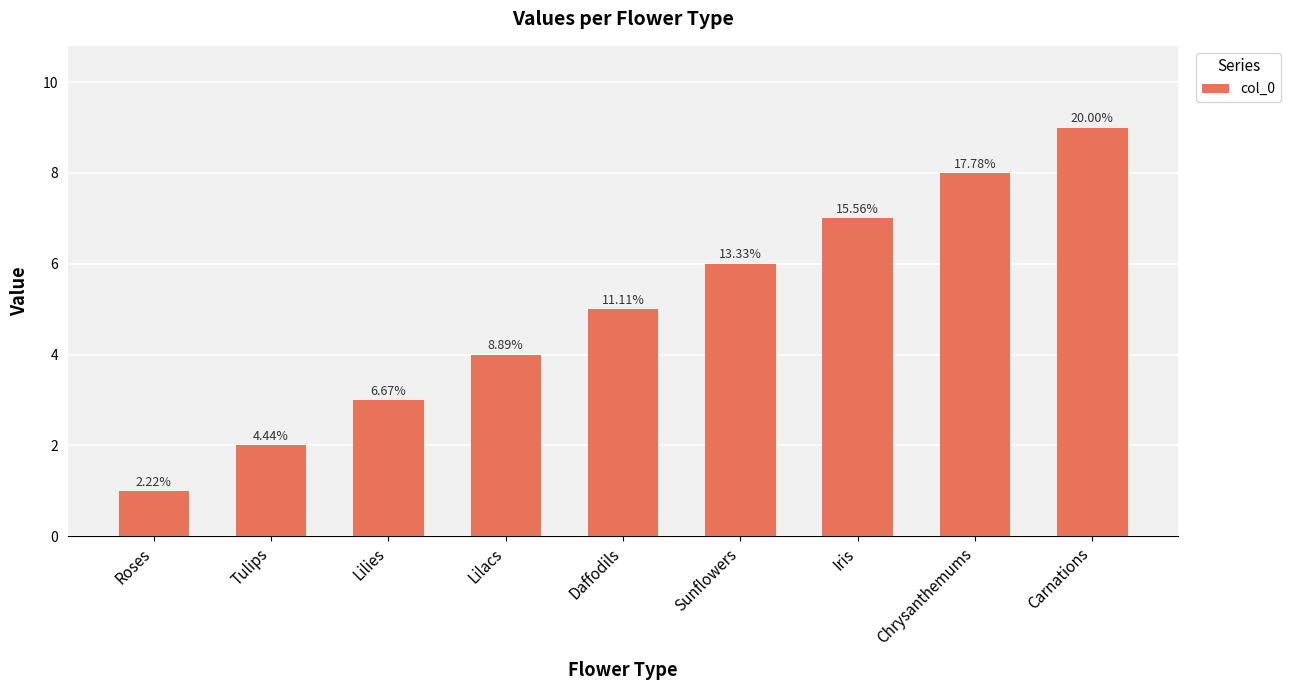

How many bars are there in total?

9